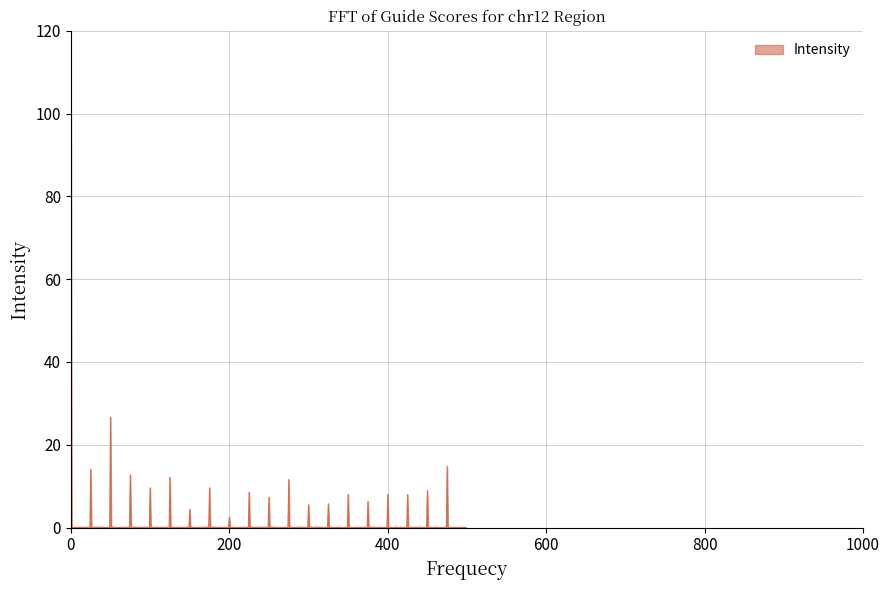

What is the difference between the maximum and minimum values?

100.0